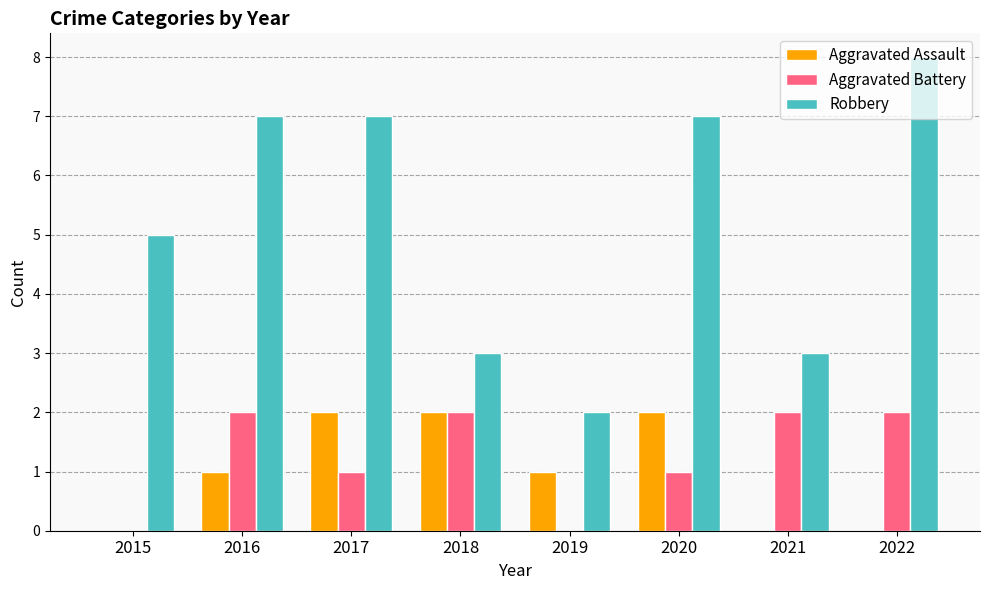

What is the highest value of the Robbery series?

8